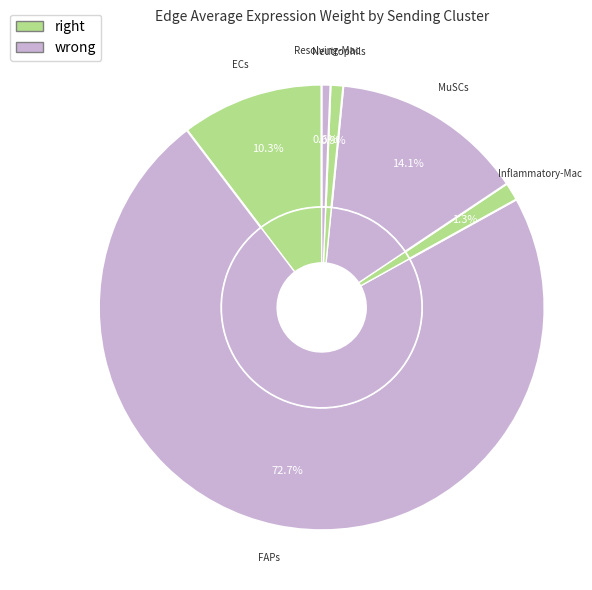

What is the difference between the highest and lowest values at Resolving-Mac?

350.9